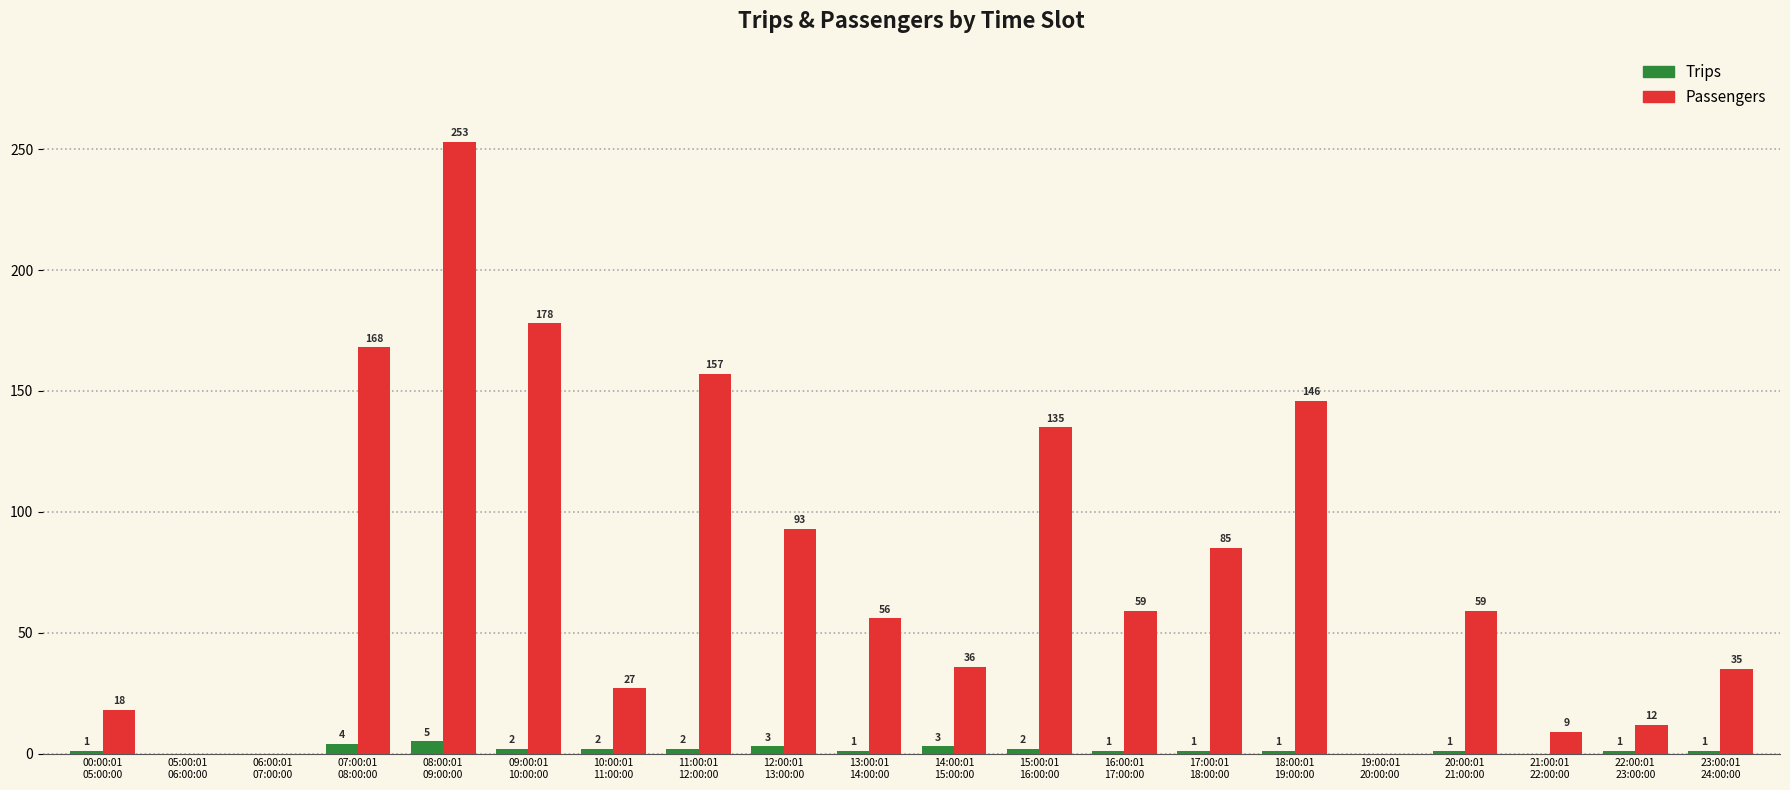

How many Trips values are between 1 and 2?

12